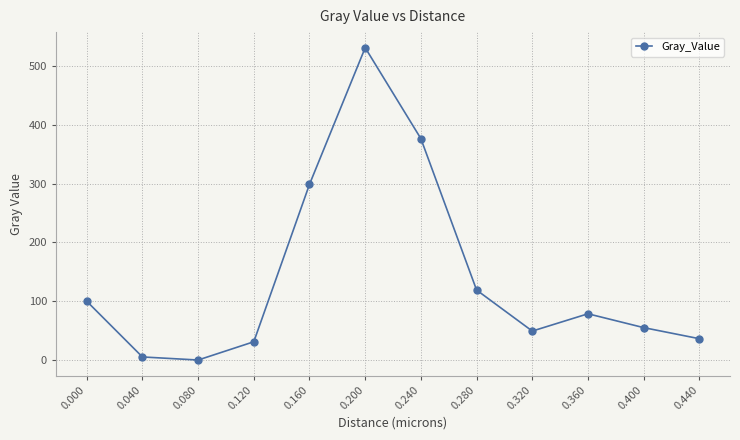

Rank the categories by value from highest to lowest.

0.200, 0.240, 0.160, 0.280, 0.000, 0.360, 0.400, 0.320, 0.440, 0.120, 0.040, 0.080